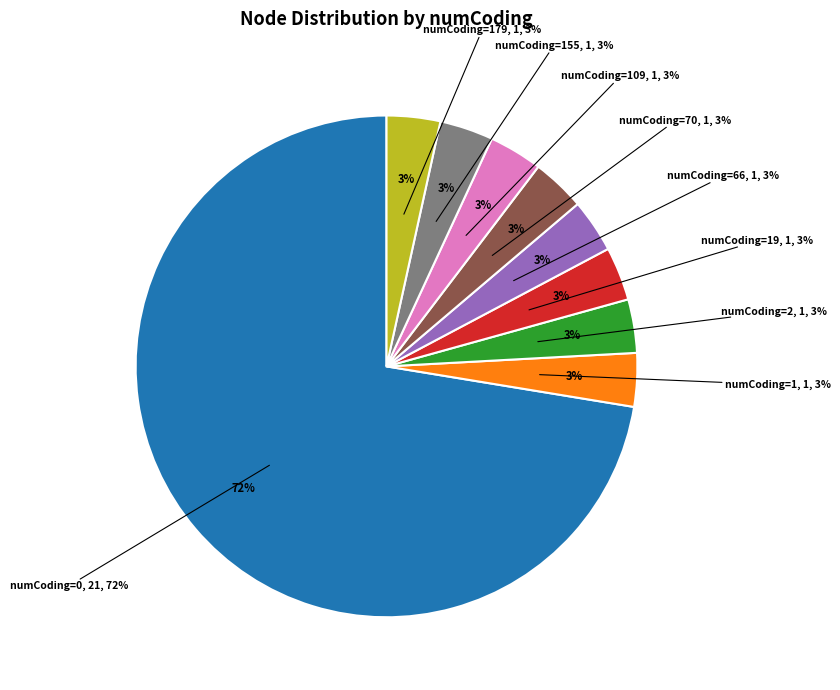

Is numCoding_0 the majority of the pie?

Yes